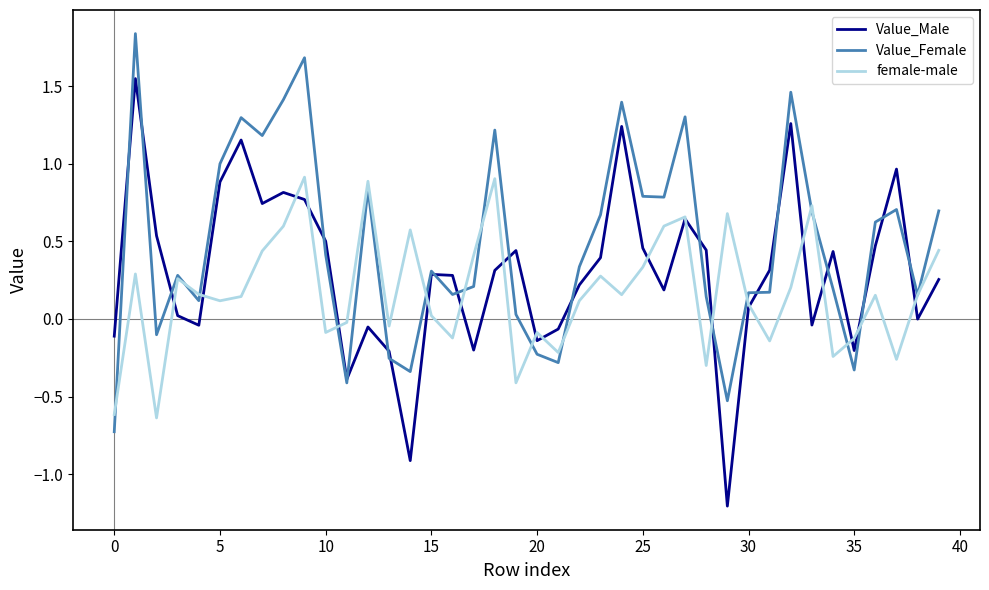

Which series has the largest total across all categories?

Value_Female